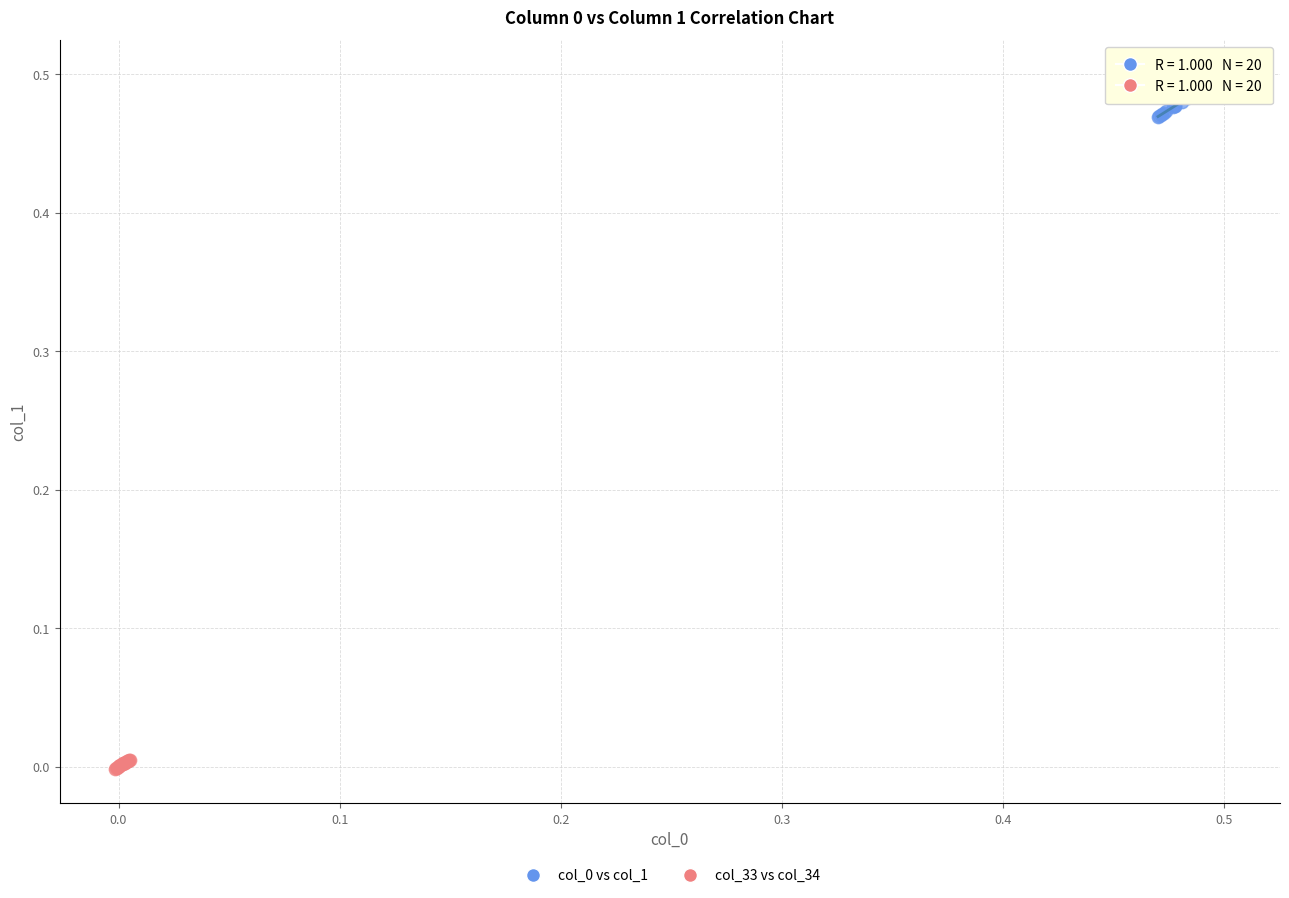

Which series reaches the minimum Y coordinate?

col_33 vs col_34